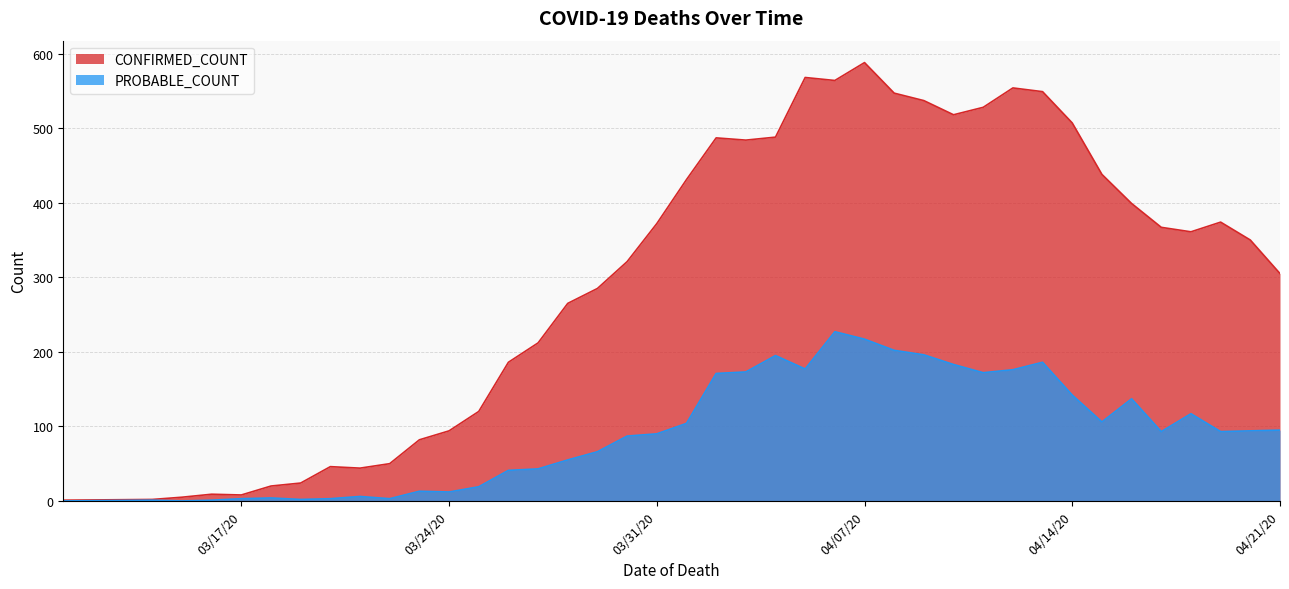

True or false: PROBABLE_COUNT has a value of 104 at 04/01/2020.

True